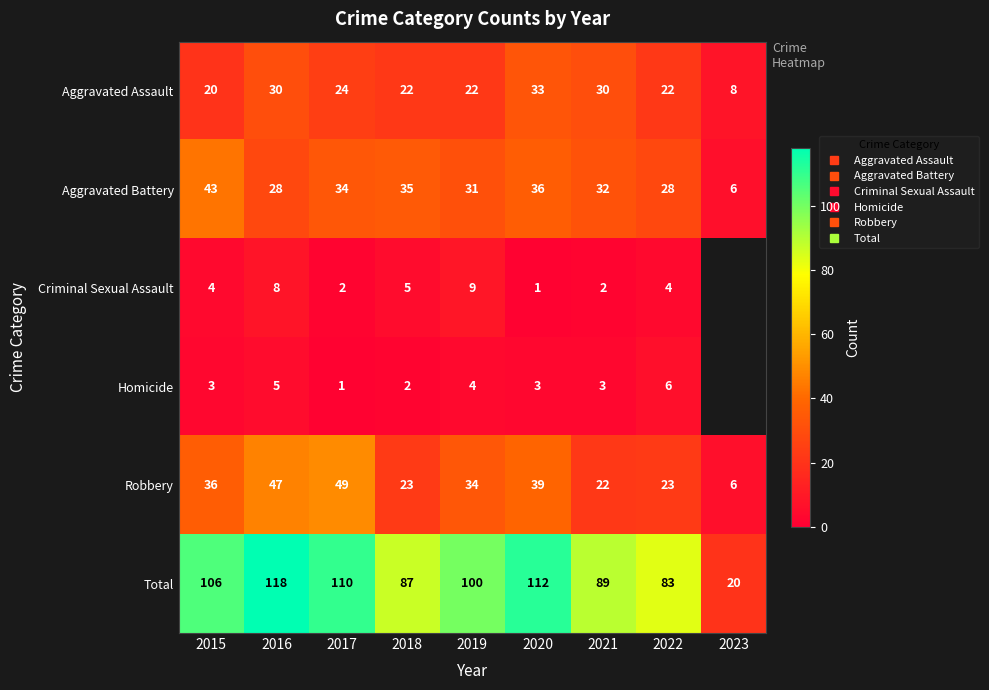

Between 2015 and 2021, which is larger?

2021